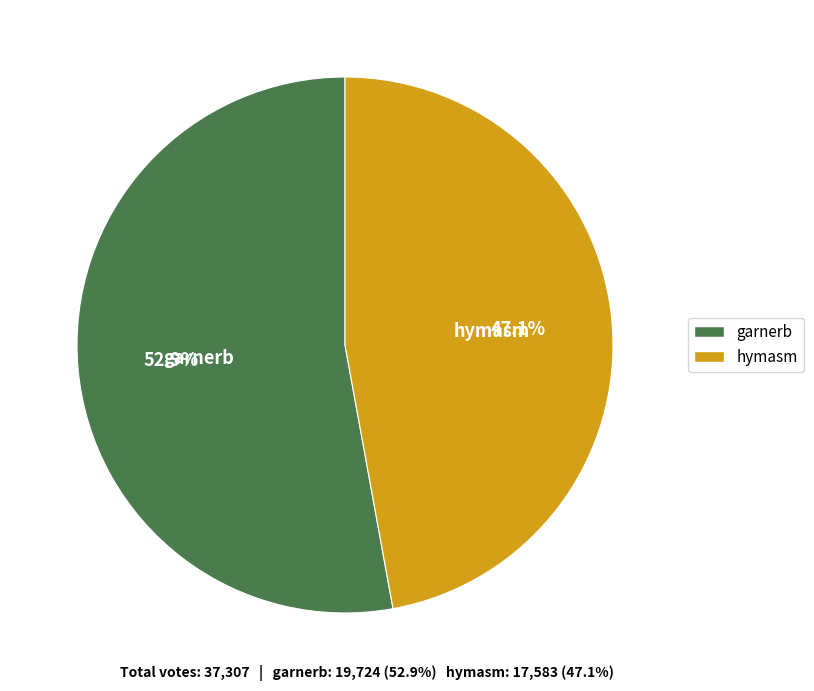

To the nearest percent, what percentage of the pie is garnerb?

53%